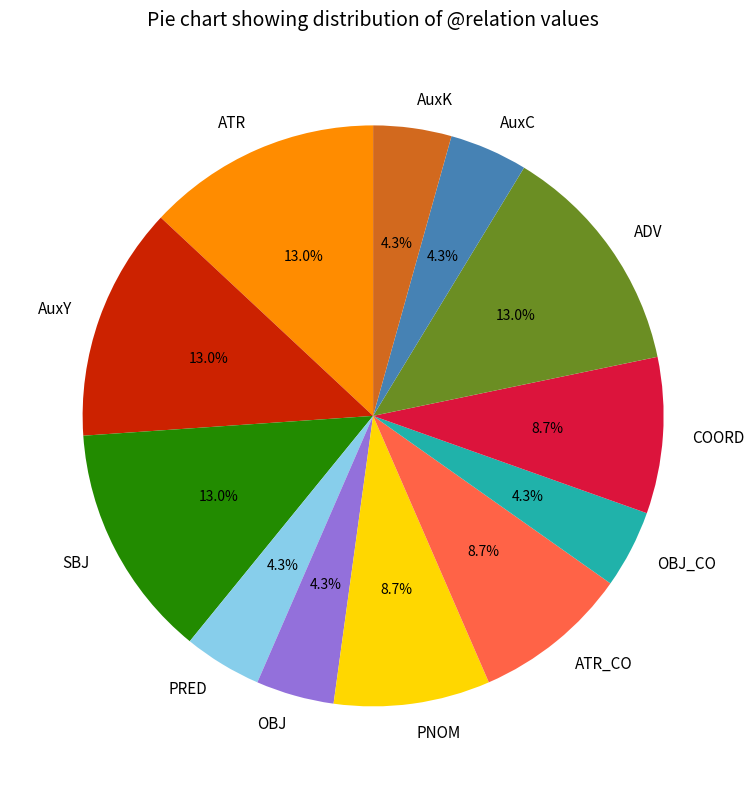

To the nearest percent, what is the difference between the largest and smallest slice percentages?

9%